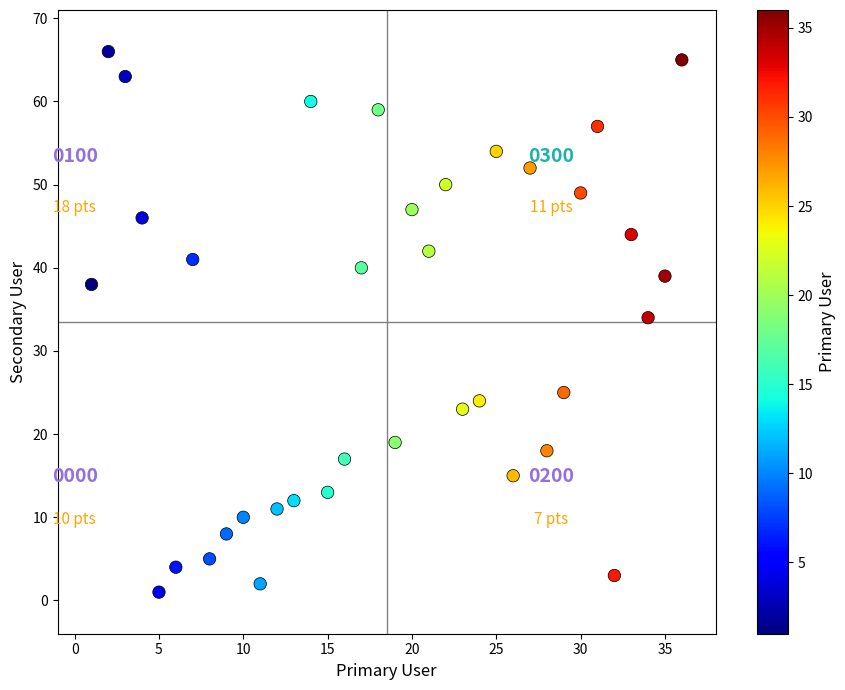

What is the range of Y values (max minus min)?

65